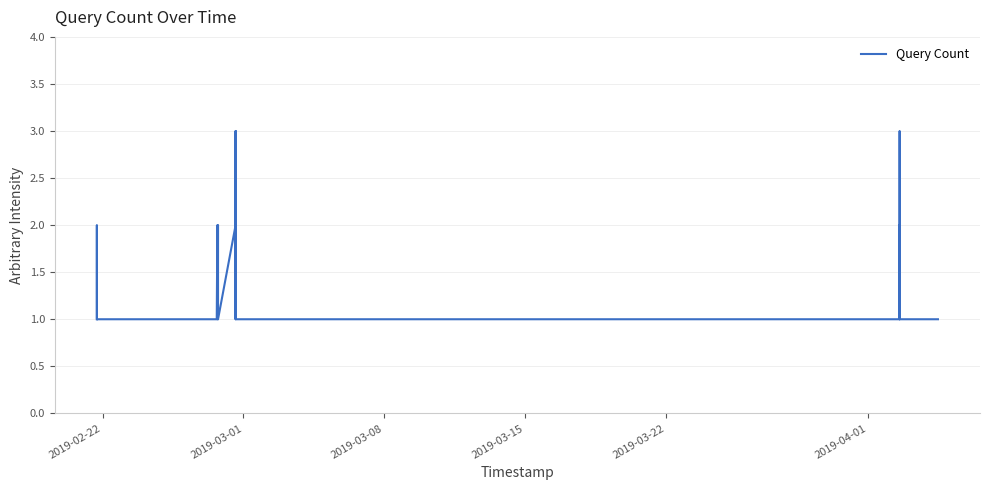

What is the maximum value shown in the chart?

3